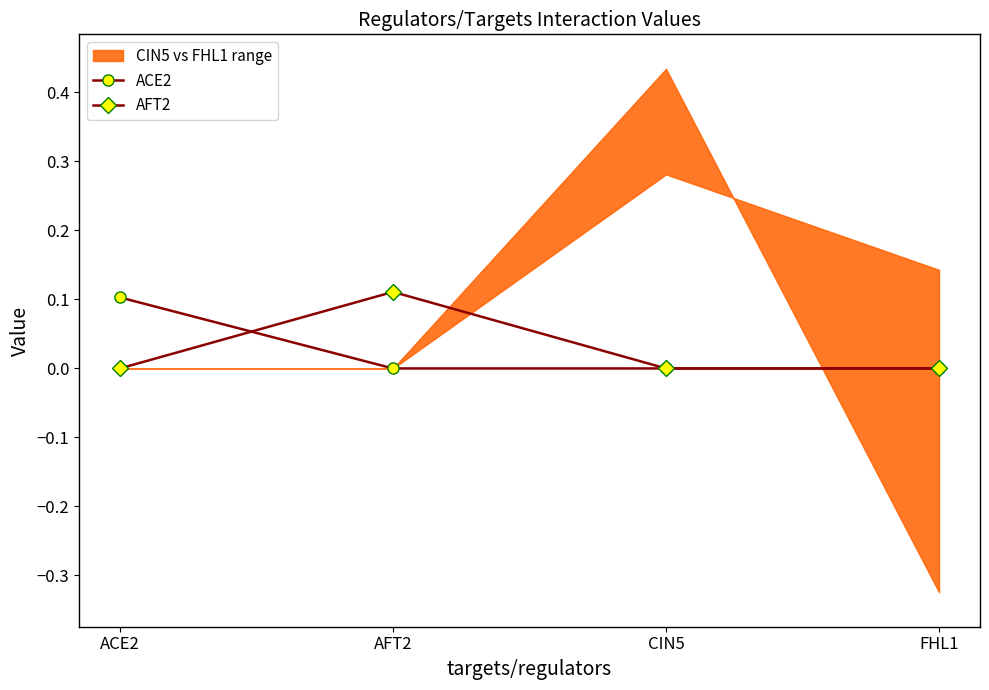

How many interior local peaks does the AFT2 series have?

1